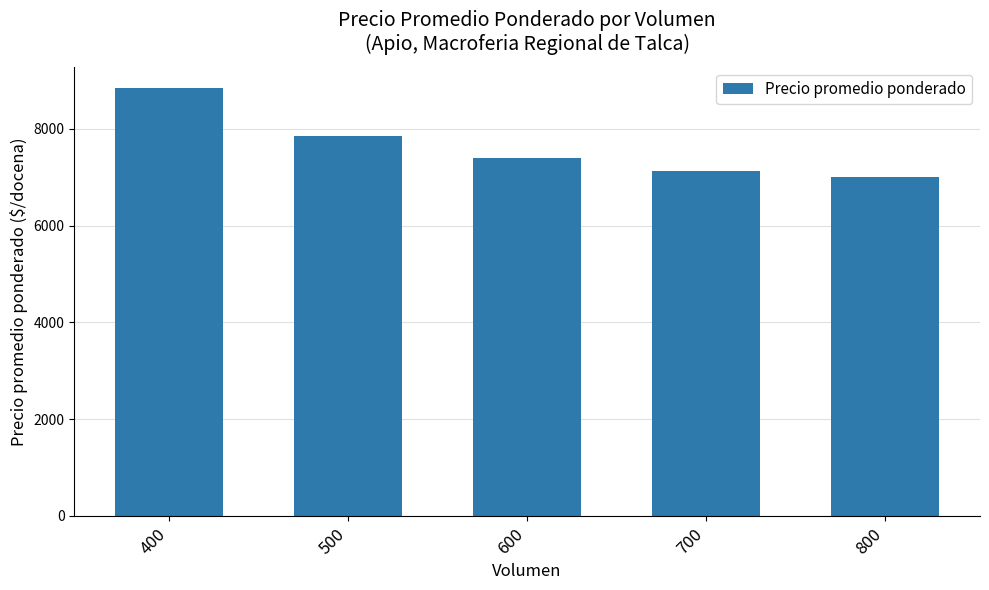

Which label corresponds to the largest value in the chart?

400